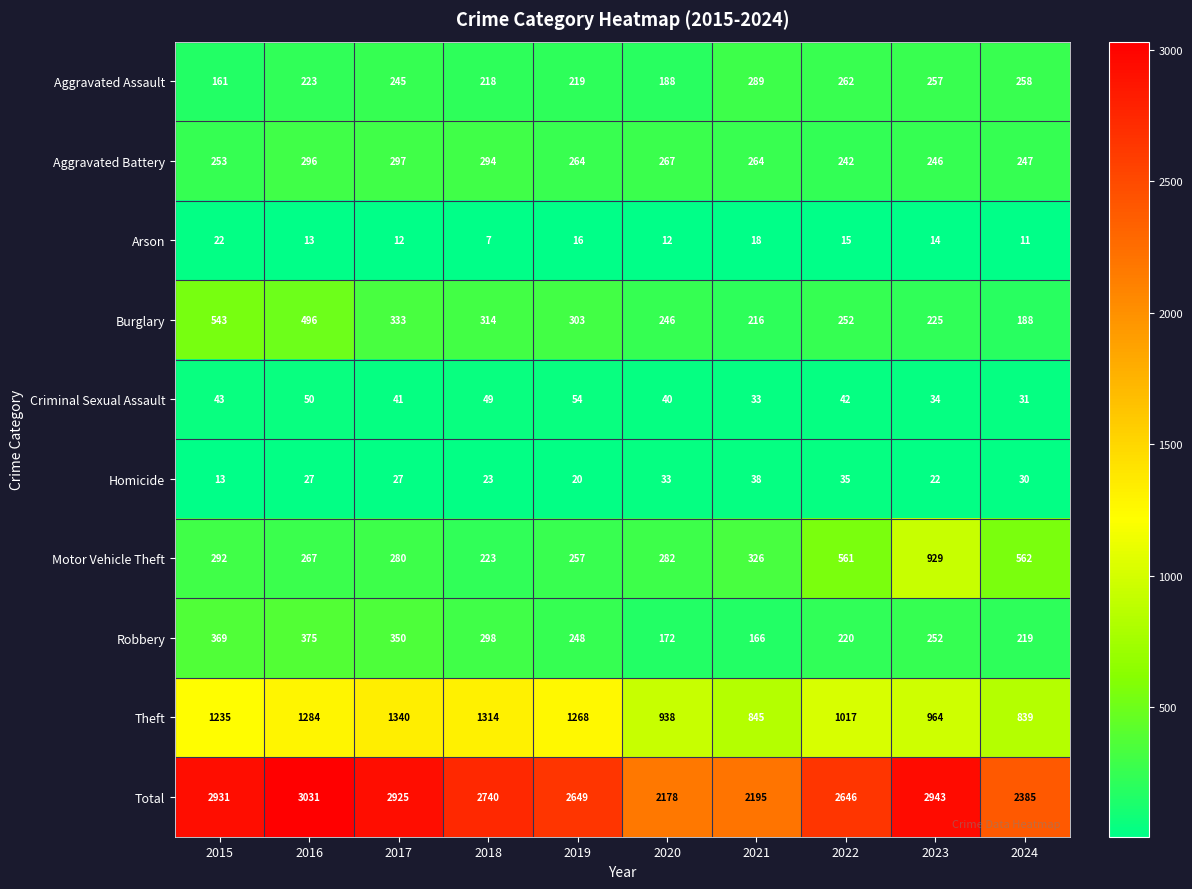

Which series has the widest spread of values?

Total